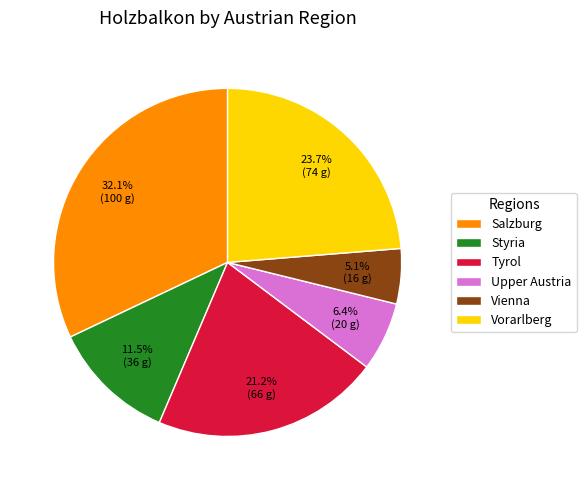

Rank the categories by value from highest to lowest.

Salzburg, Vorarlberg, Tyrol, Styria, Upper Austria, Vienna